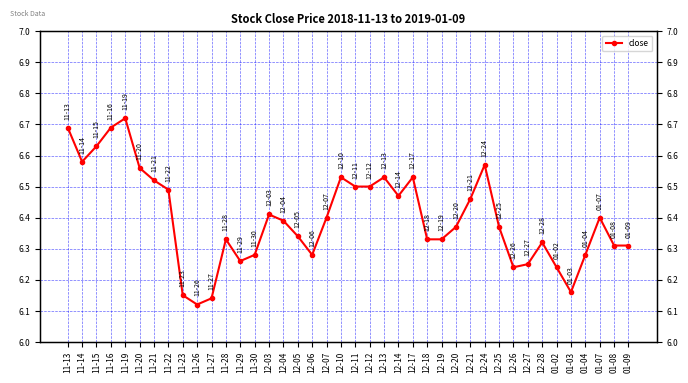

What is the difference between the second highest and minimum values?

0.6